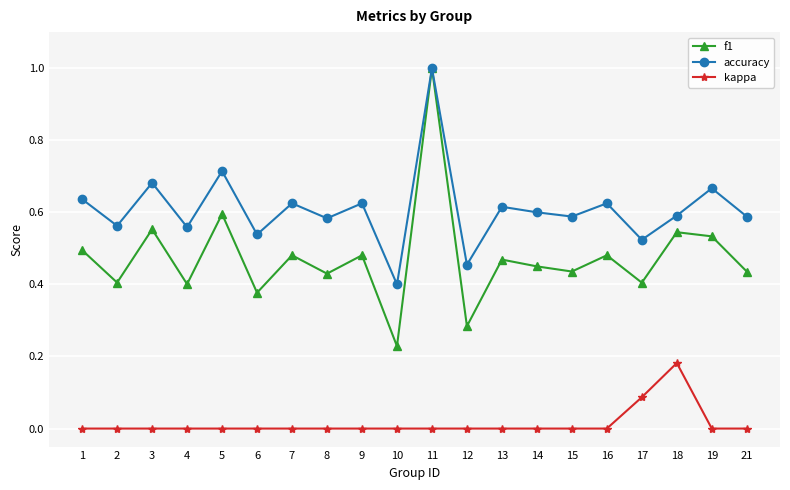

At how many categories does at least one series exceed 0?

20